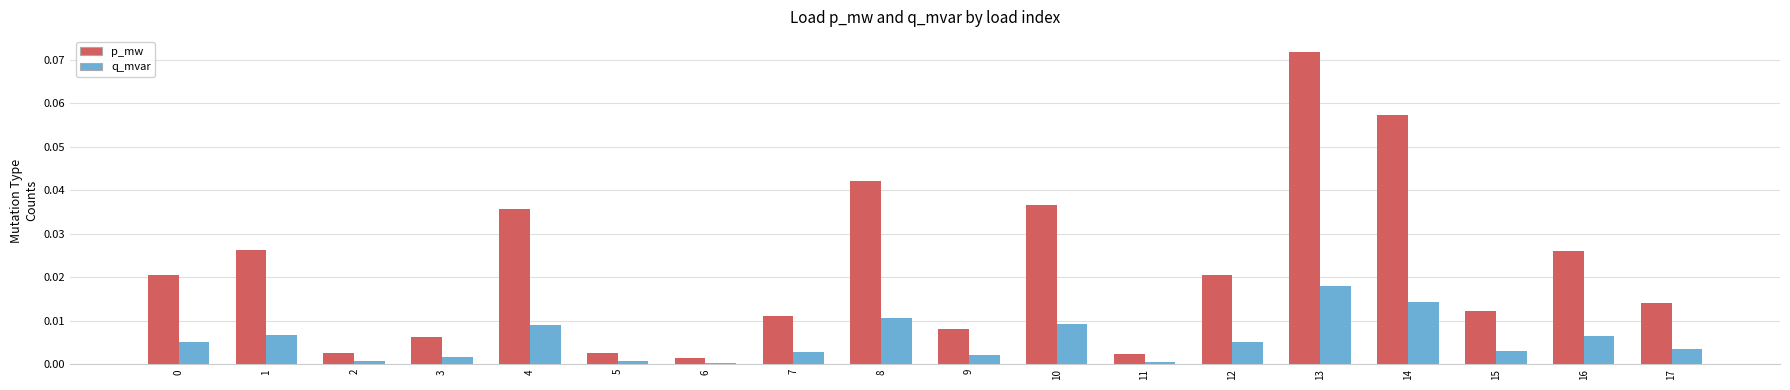

List the series in order of their overall mean, lowest first.

q_mvar, p_mw